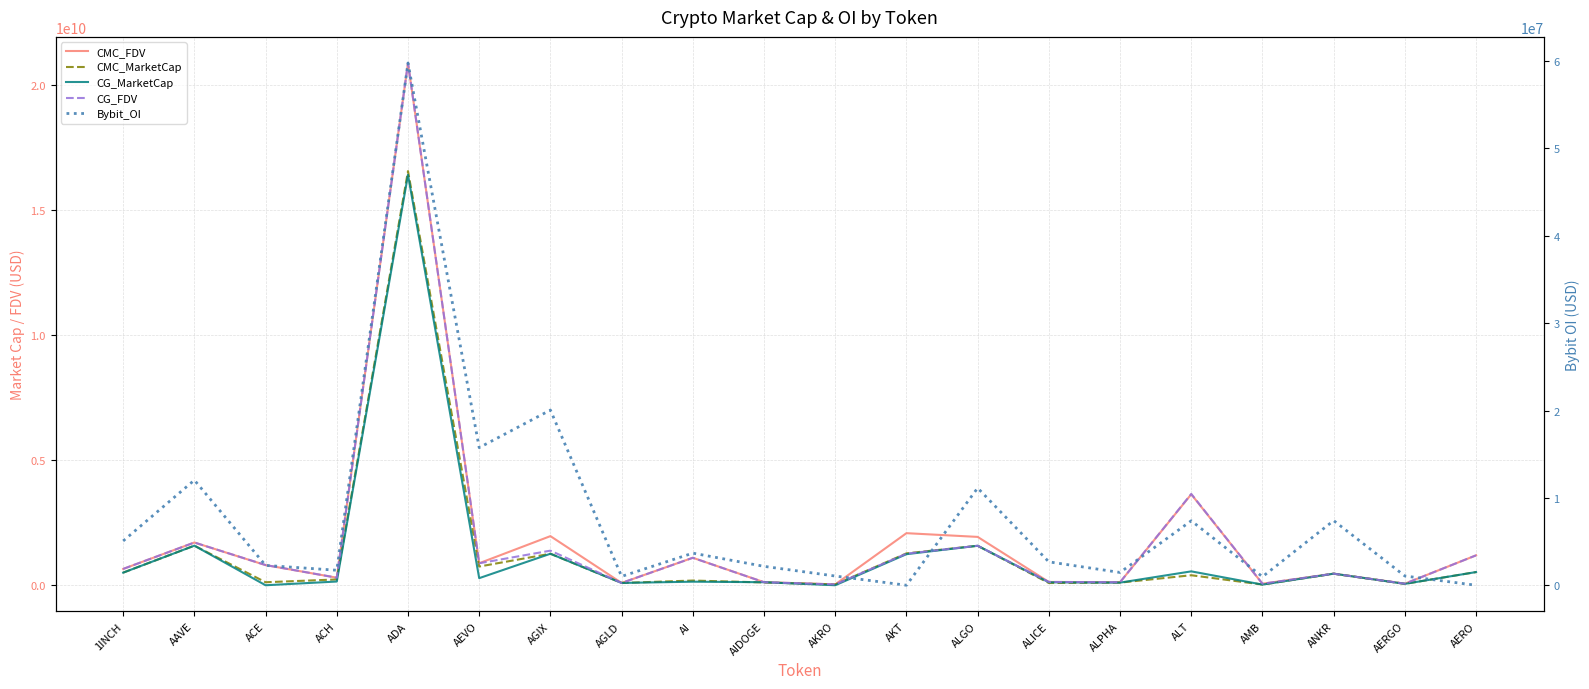

At which category does Bybit_OI reach its first local peak?

AAVE